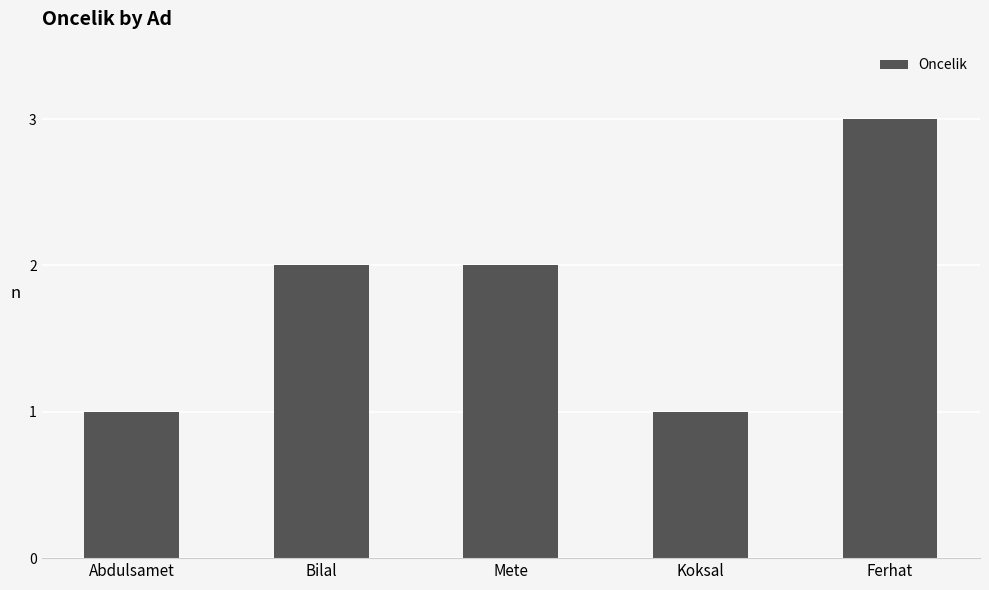

Does the chart contain any negative values?

No